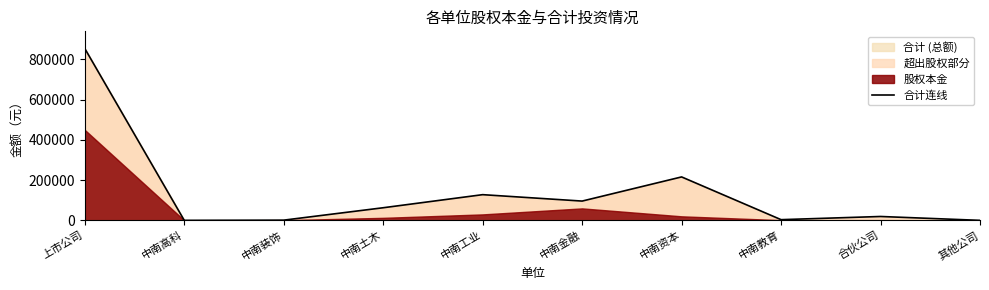

Reading left to right, transcribe all the data shown in this chart.

853259	0	1000	62593	127560	95714	215646	3417	19220	0